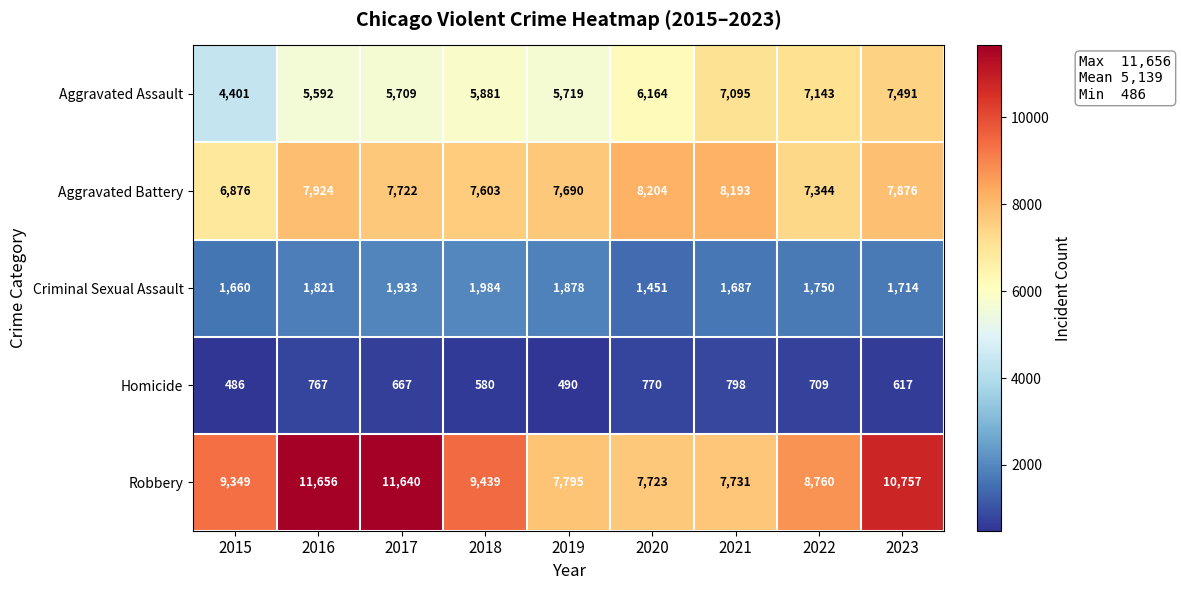

What is the greatest value displayed?

11656